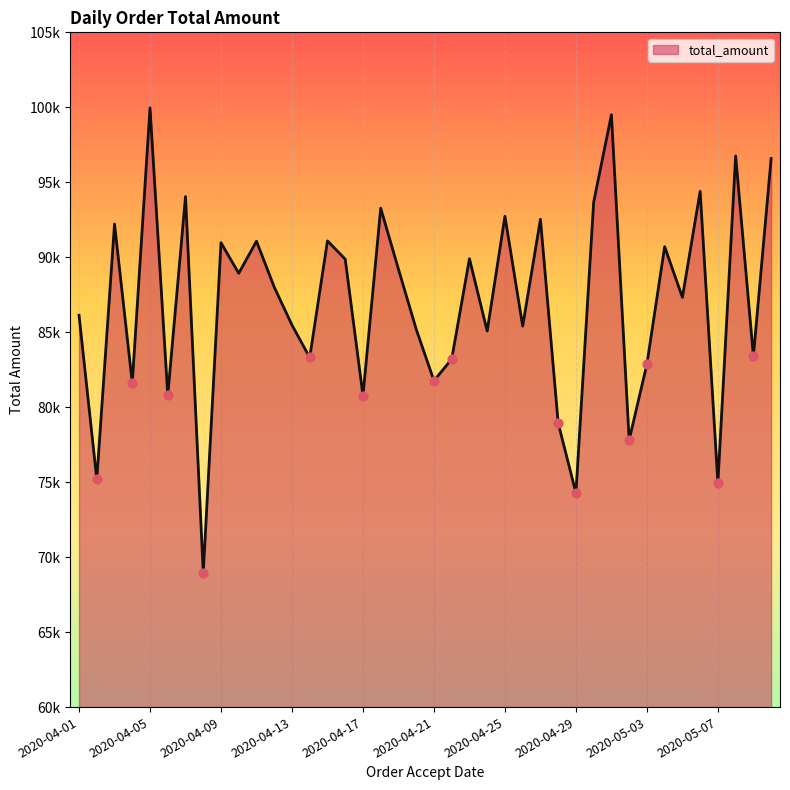

Is this an area chart (filled region under the line)?

Yes